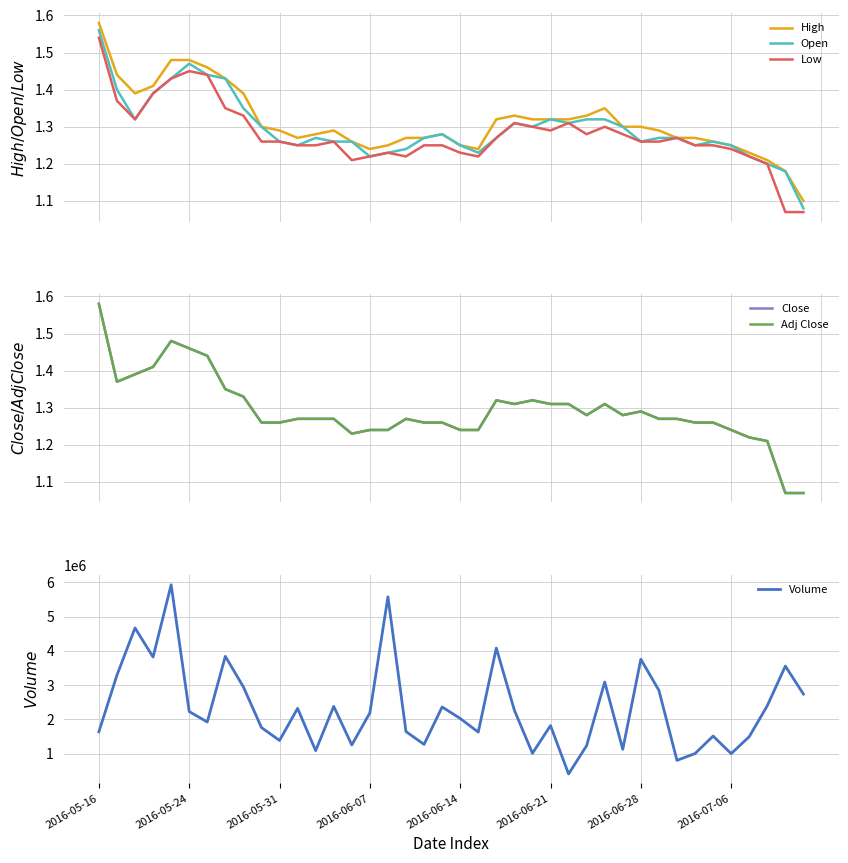

What is the lowest value of the Volume series?

409000